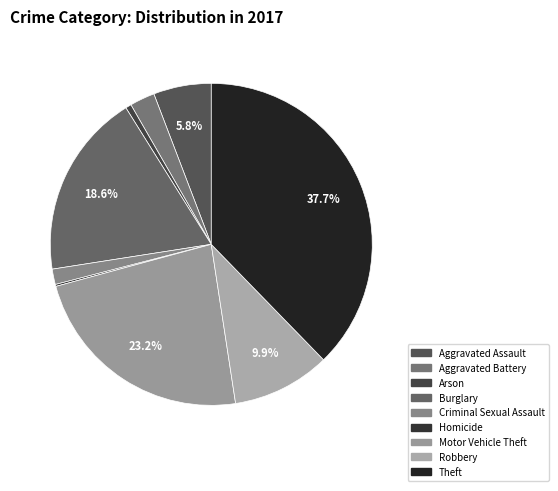

To the nearest percent, what percentage of the pie is Theft?

38%